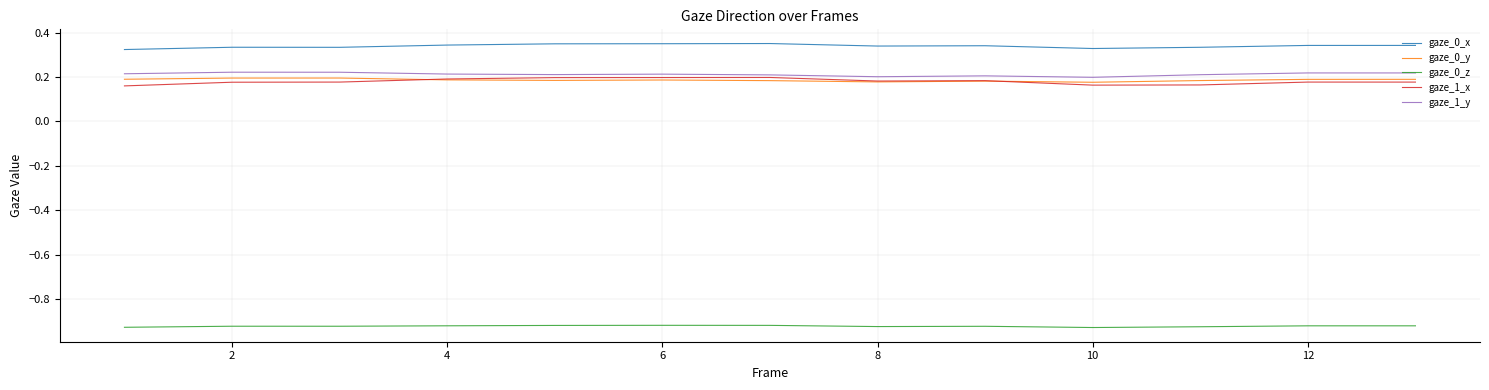

True or false: gaze_0_x and gaze_0_z cross at least once.

False